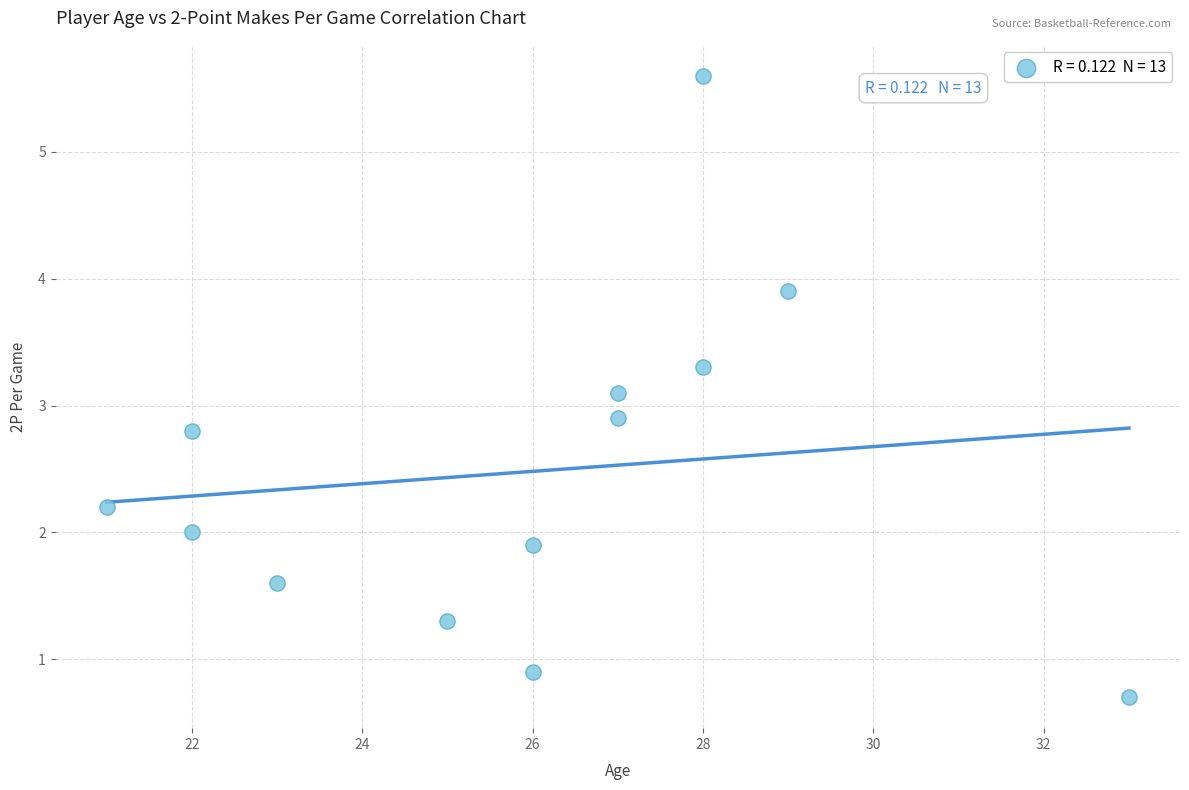

What is the range of X values (max minus min)?

12.0